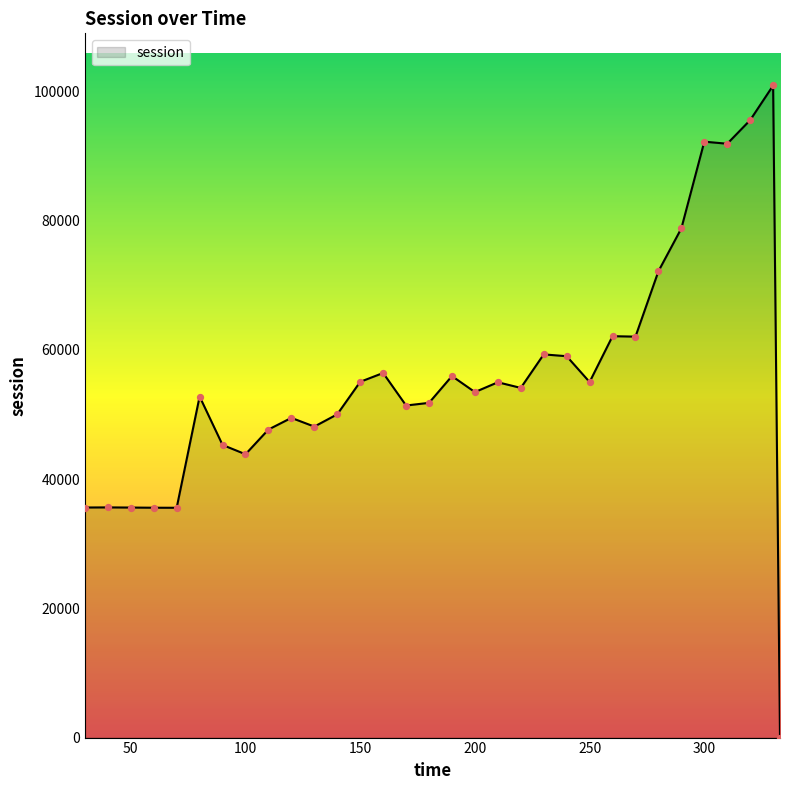

What is the maximum value shown in the chart?

100876.8